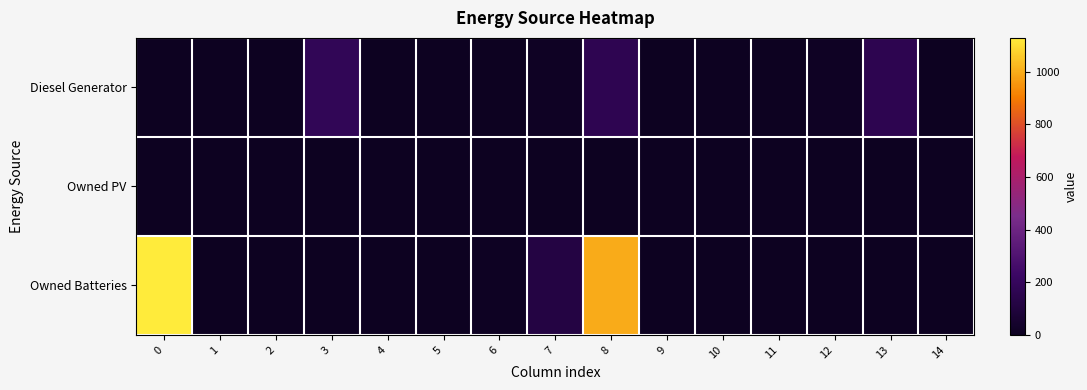

At how many categories does at least one series exceed 1034?

1